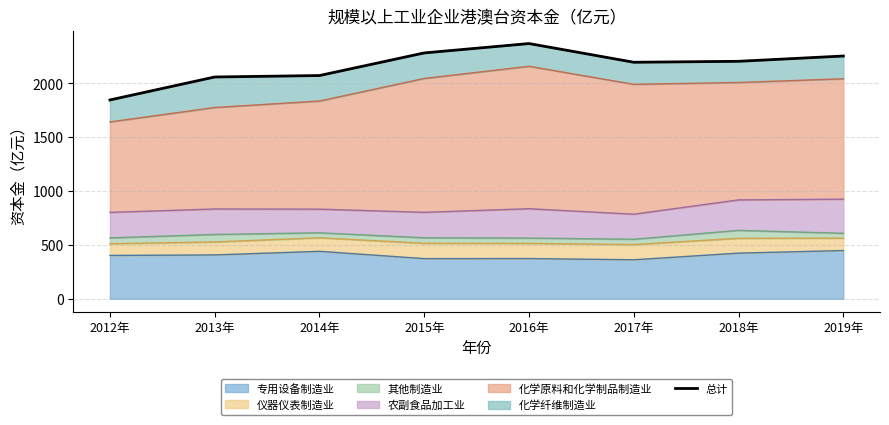

Which label corresponds to the smallest value in the chart?

2012年